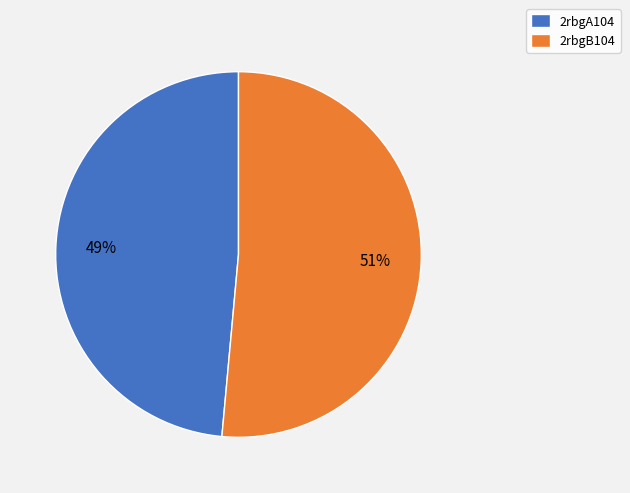

Count the number of slices in the pie.

2